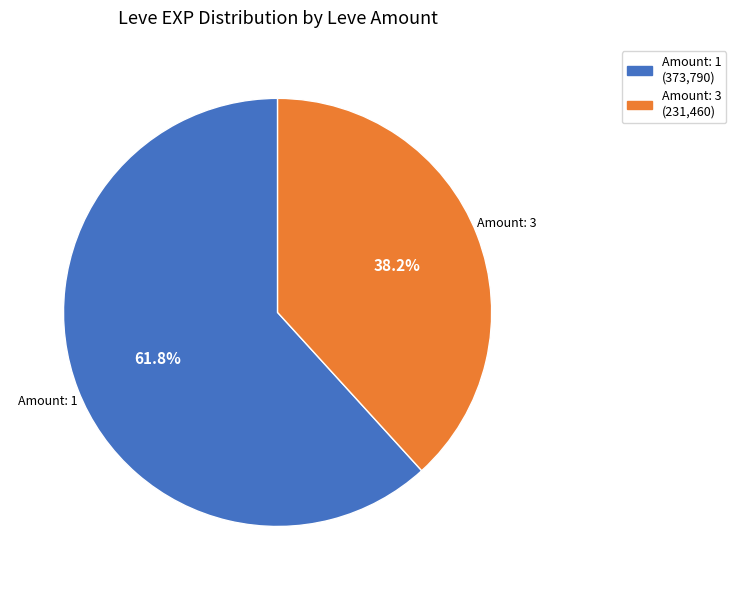

Count the number of slices in the pie.

2